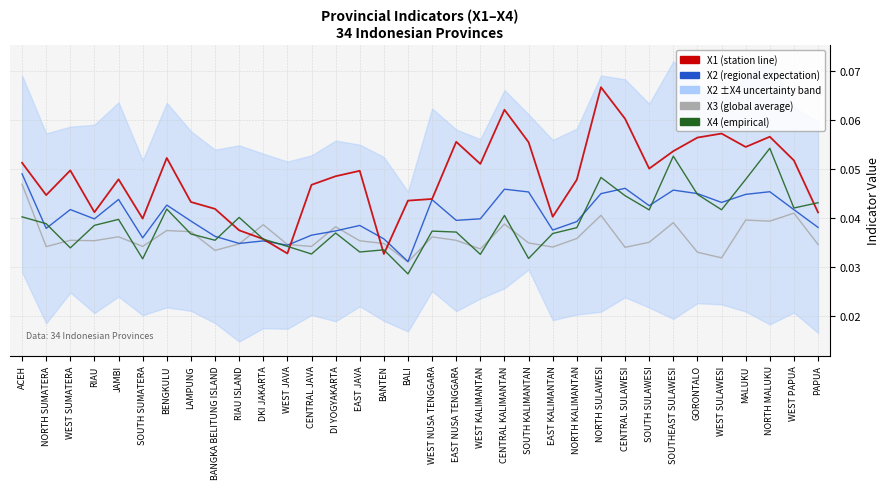

True or false: X3 has more than 2 interior local peaks.

True